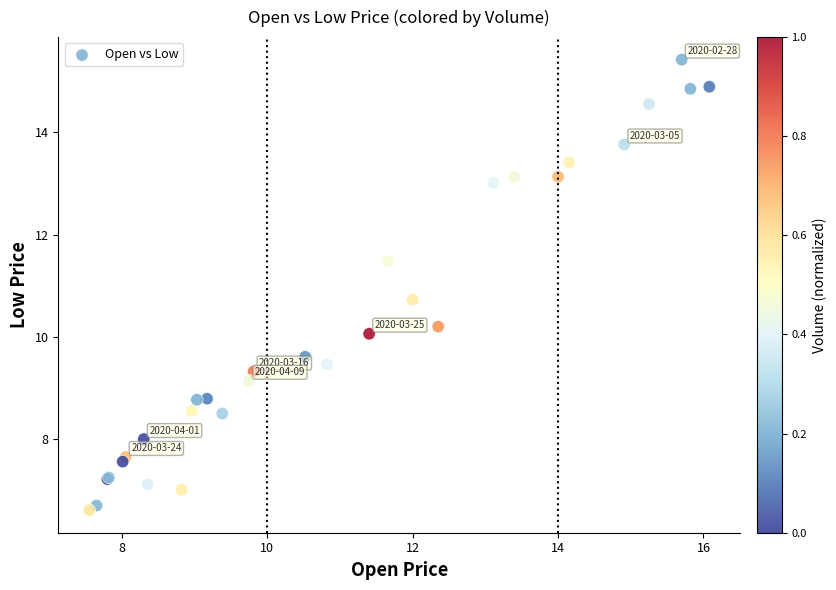

What Y value in the scatter plot is closest to 11?

10.7